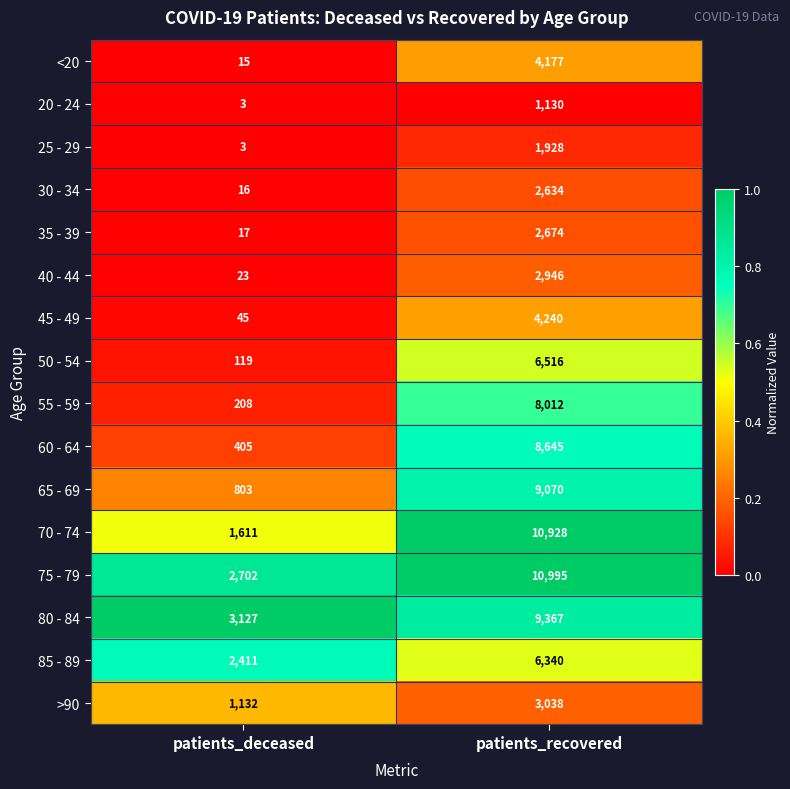

Between patients_deceased and patients_recovered, which series saw the biggest shift?

70 - 74